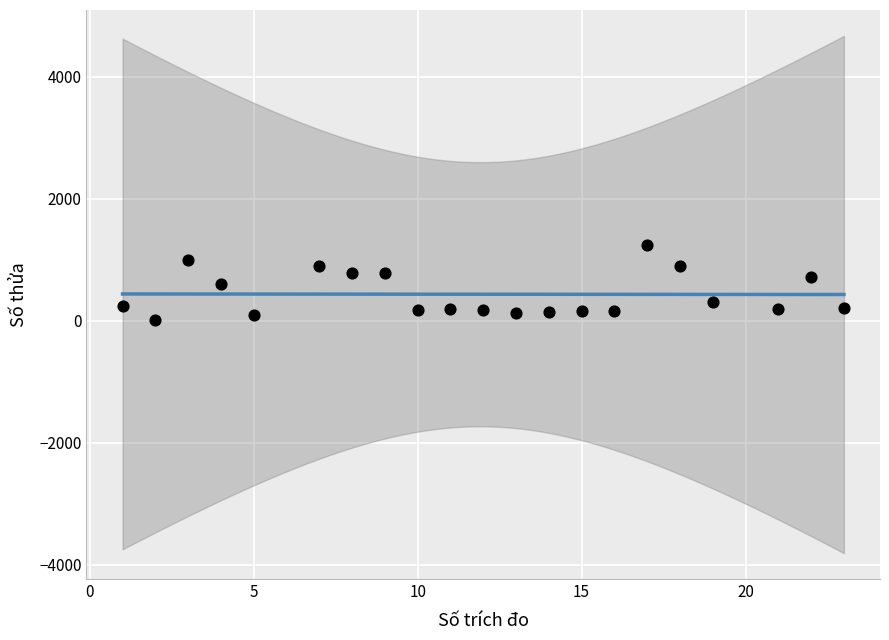

What is the range of X values (max minus min)?

22